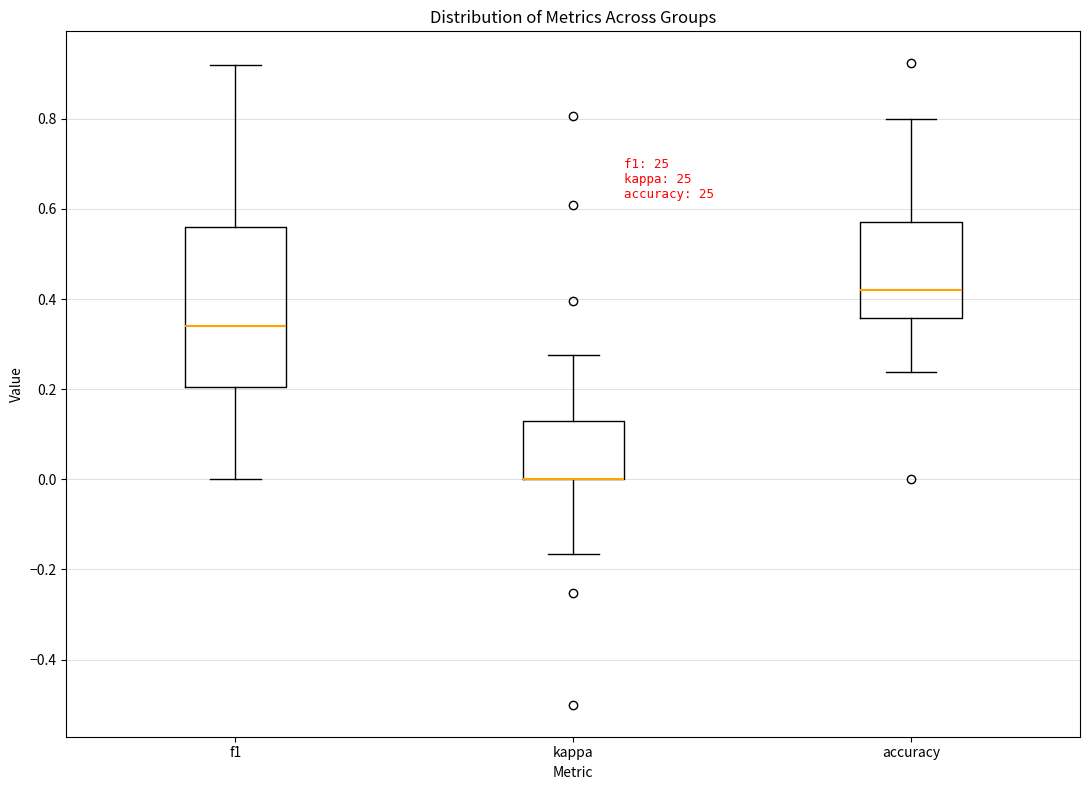

Which box is the tallest, from its lower edge to its upper edge?

f1